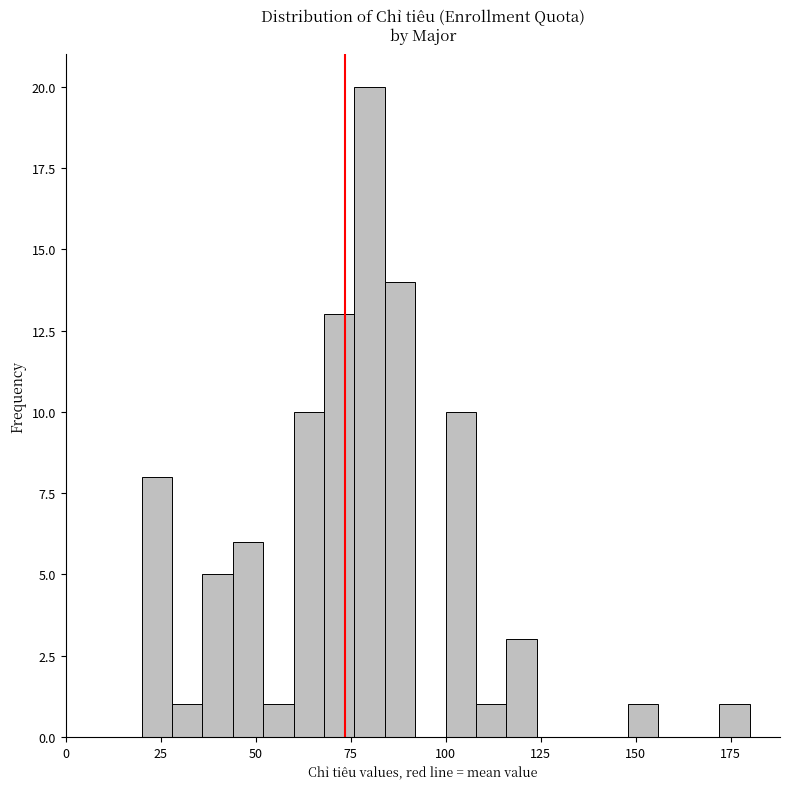

Read against the x-axis, roughly where is the centre of the tallest bar?

80